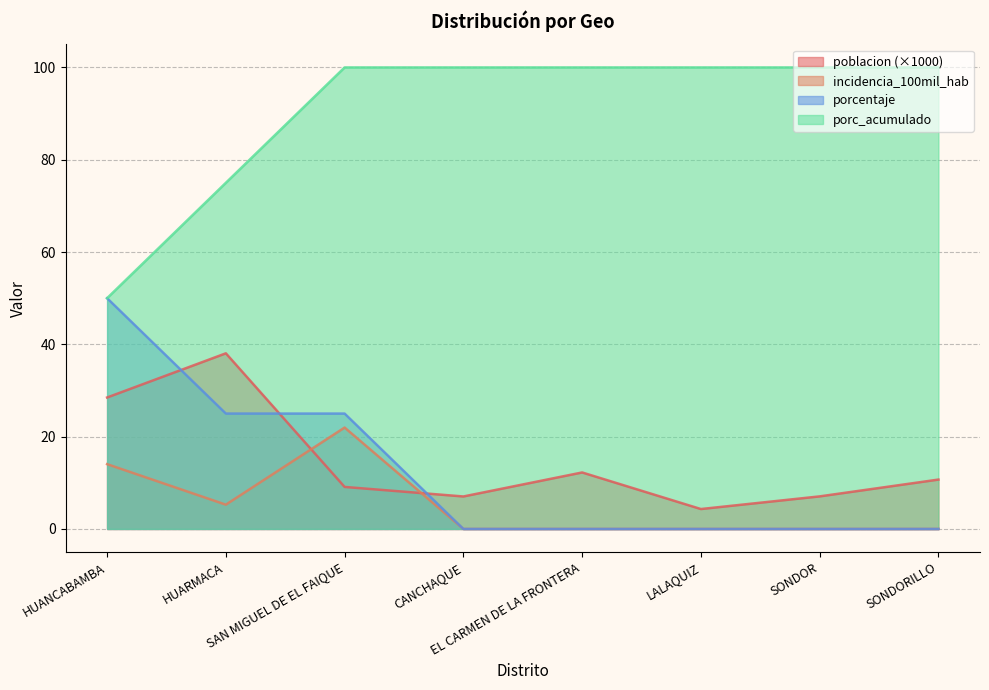

Is the value of poblacion at EL CARMEN DE LA FRONTERA greater than the value of incidencia_100mil_hab at SONDOR?

Yes